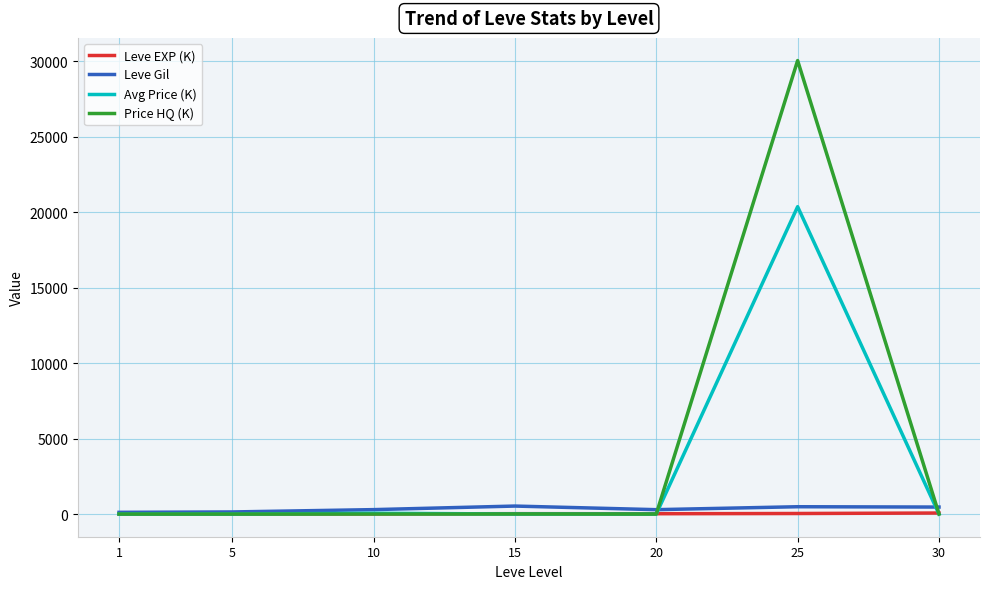

At how many categories does at least one series exceed 15625?

1